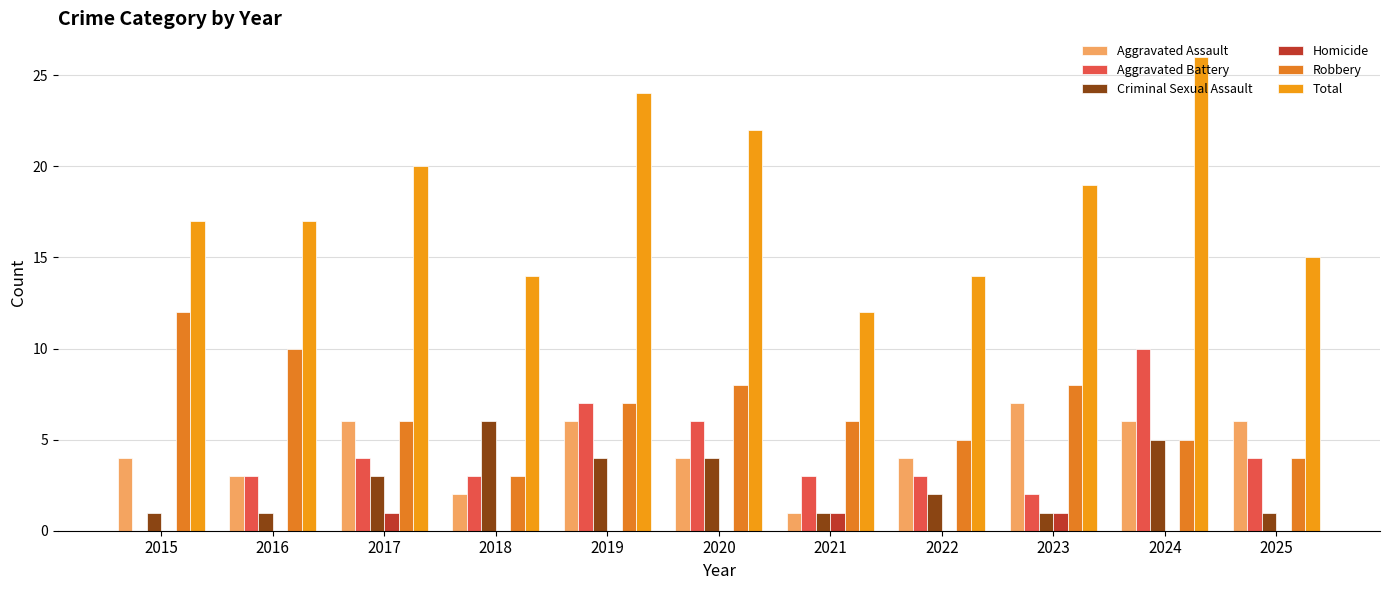

What are all the series names shown in the legend?

Aggravated Assault, Aggravated Battery, Criminal Sexual Assault, Homicide, Robbery, Total